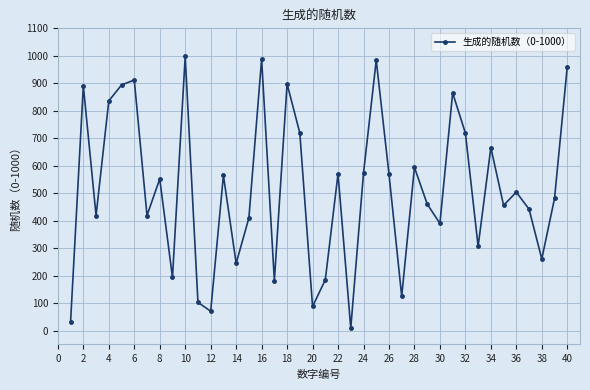

What is the sum of all values?

20541